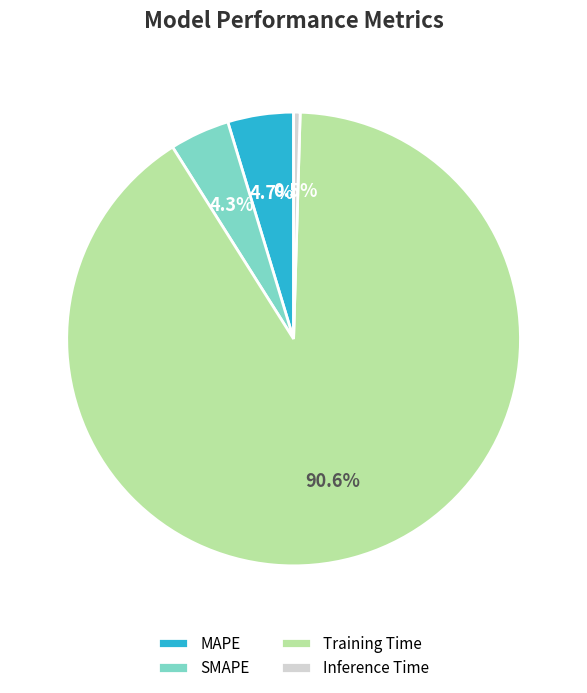

To the nearest percent, what percentage of the pie is MAPE?

5%